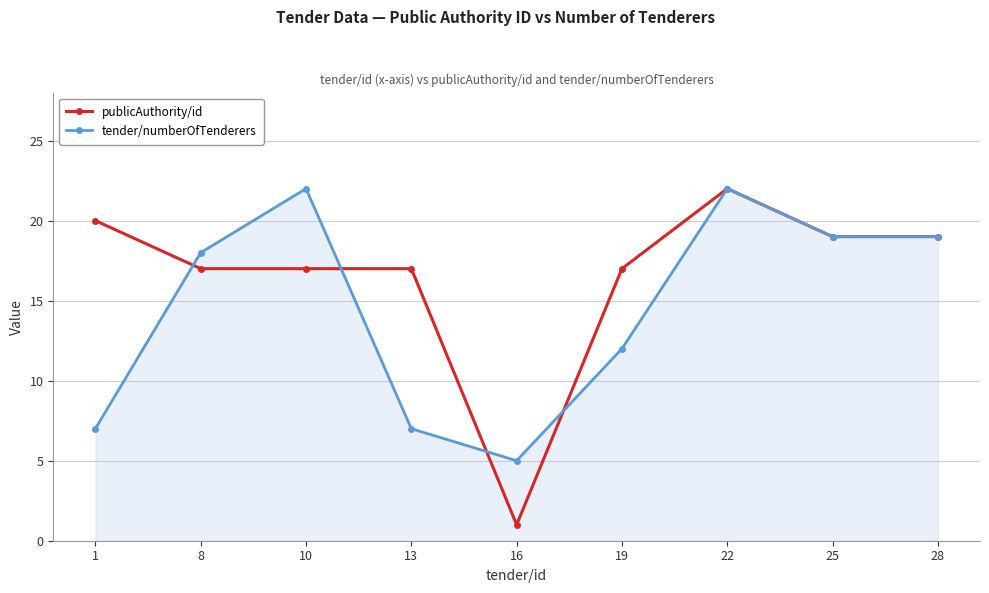

Reading left to right, what are all the values shown in this chart?

publicAuthority/id: 20	17	17	17	1	17	22	19	19
tender/numberOfTenderers: 7	18	22	7	5	12	22	19	19